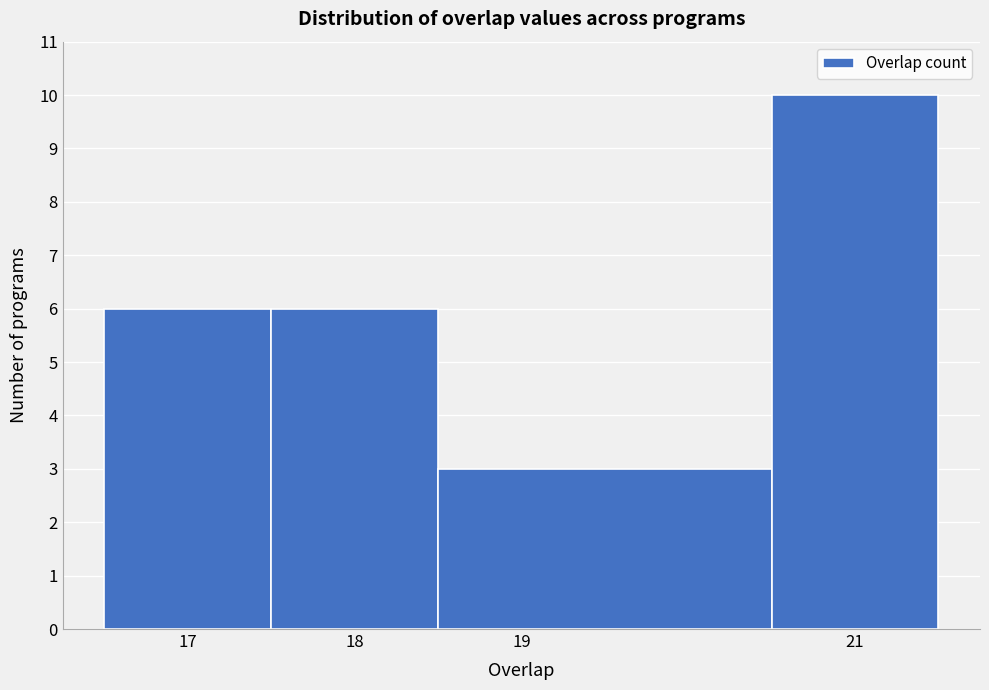

What is the height of the bar covering 16.5 to 17.5 on the x-axis? The values are not printed on the chart, so give them approximately, as read against the axis.

6